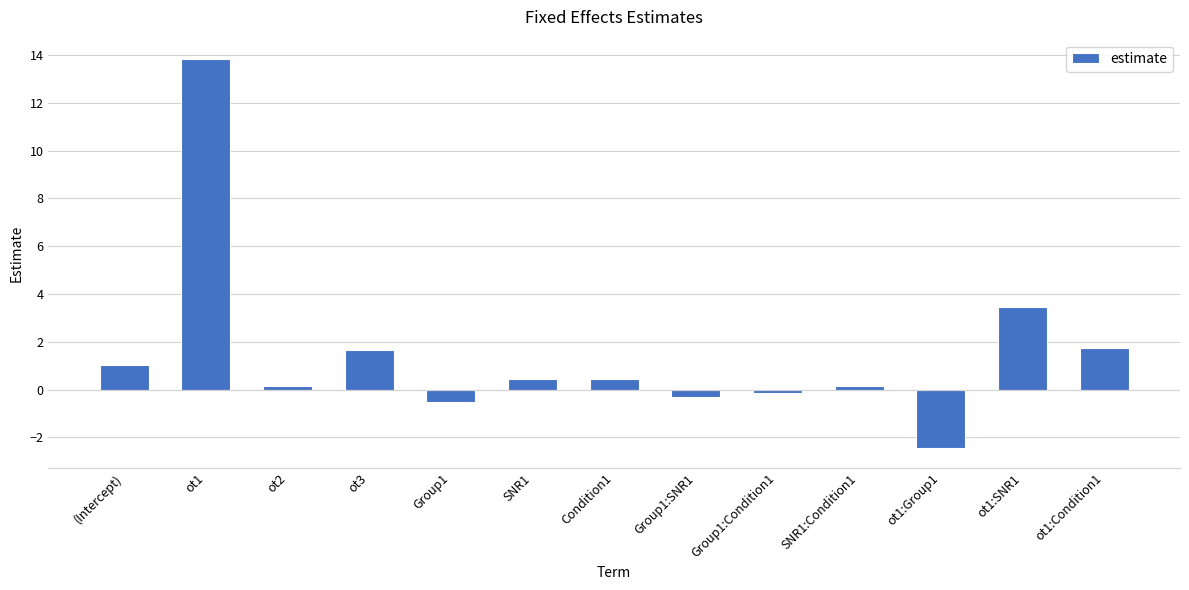

Between ot2 and ot1:SNR1, which is larger?

ot1:SNR1